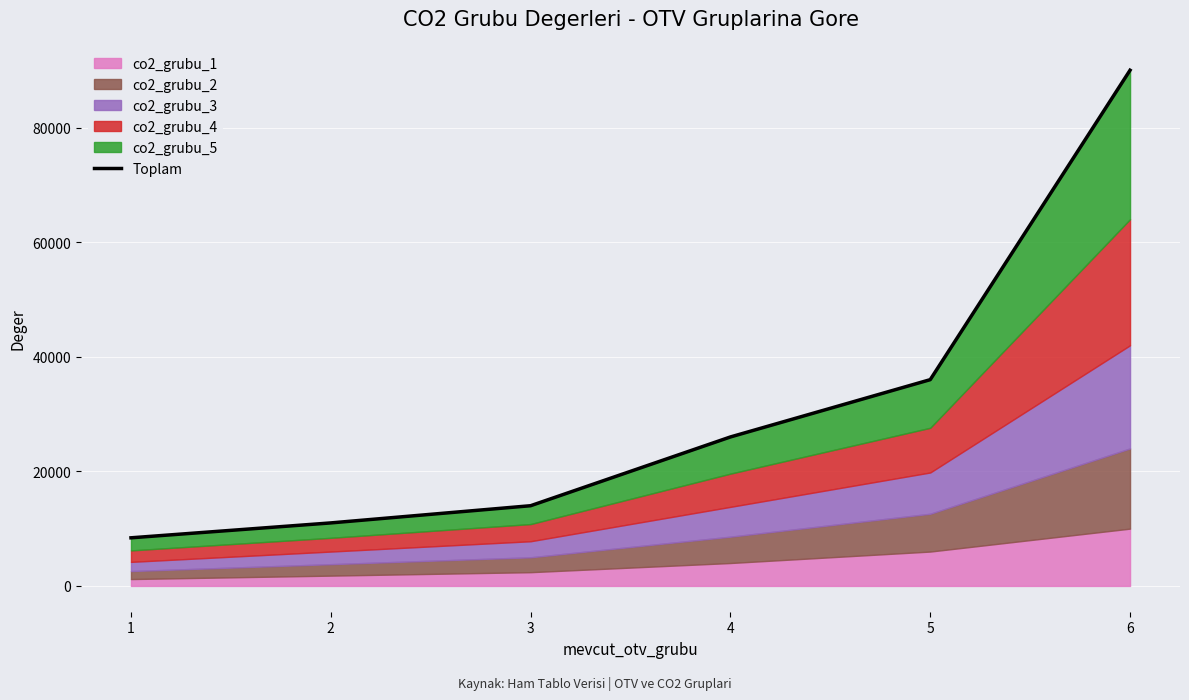

What is the difference between the maximum and minimum values?

81600